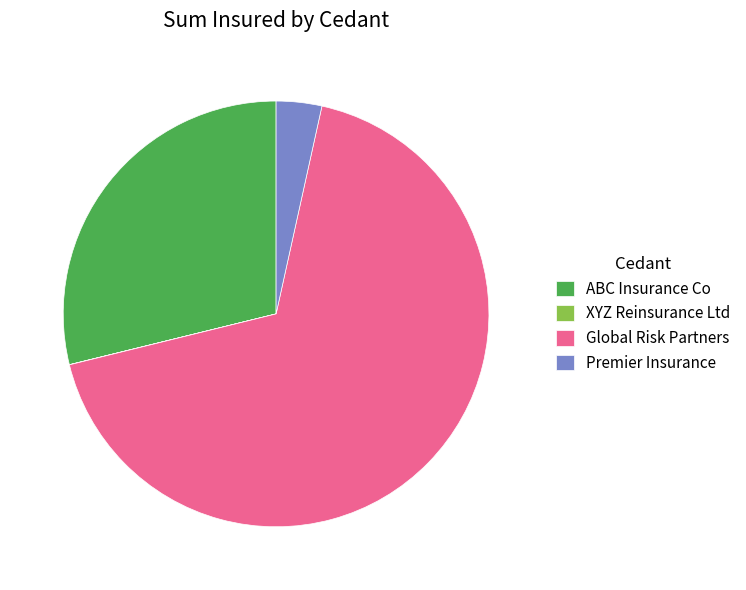

True or false: Global Risk Partners accounts for 68% of the total.

True